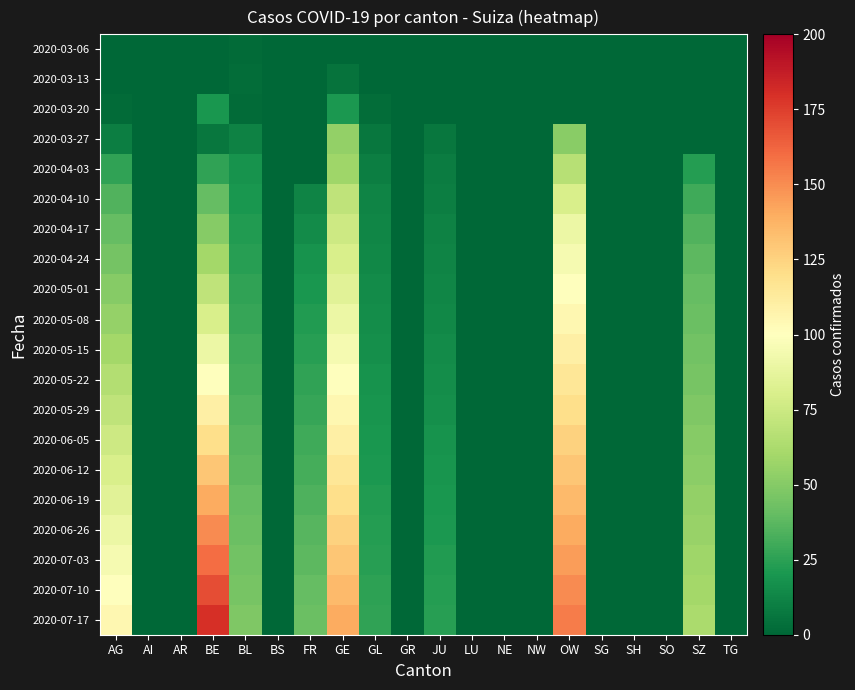

Rank the series by their maximum value, from highest to lowest.

2020-07-17, 2020-07-10, 2020-07-03, 2020-06-26, 2020-06-19, 2020-06-12, 2020-06-05, 2020-05-29, 2020-05-22, 2020-05-15, 2020-05-08, 2020-05-01, 2020-04-24, 2020-04-17, 2020-04-10, 2020-04-03, 2020-03-27, 2020-03-20, 2020-03-13, 2020-03-06